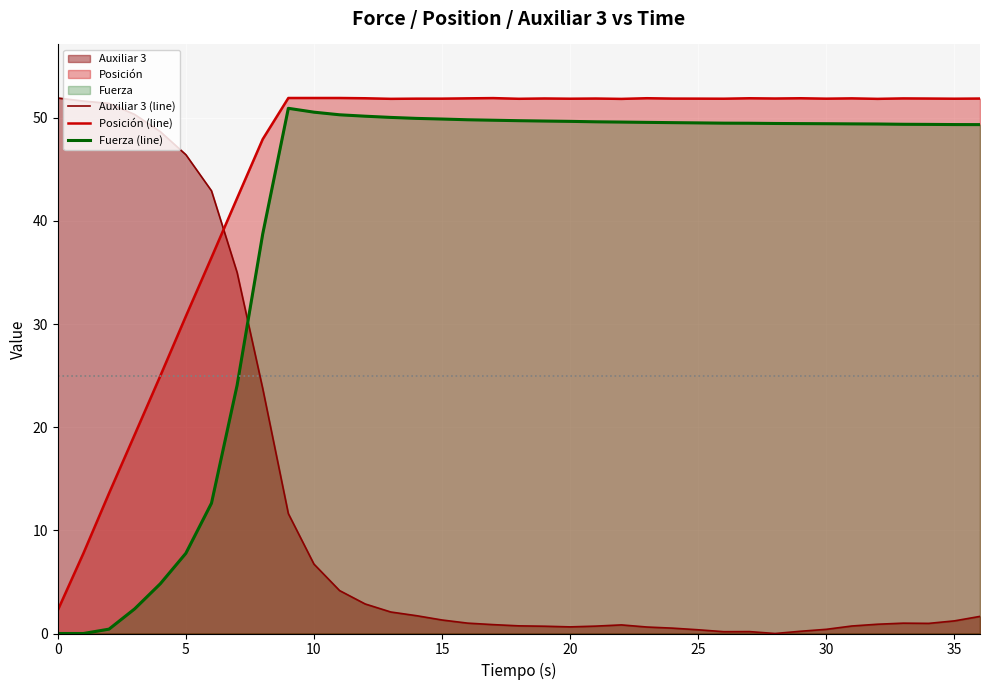

True or false: Auxiliar 3 (line) and Posición (line) intersect in this chart.

True